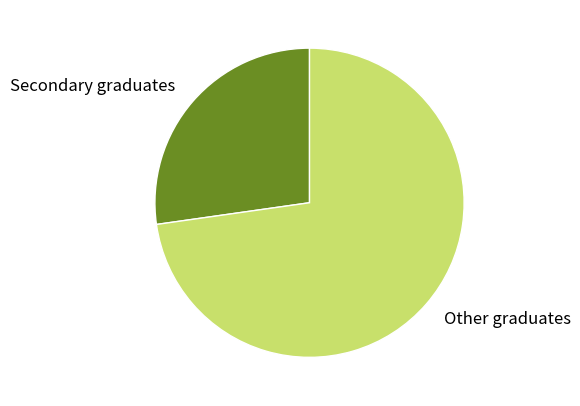

Is Other graduates the majority of the pie?

Yes